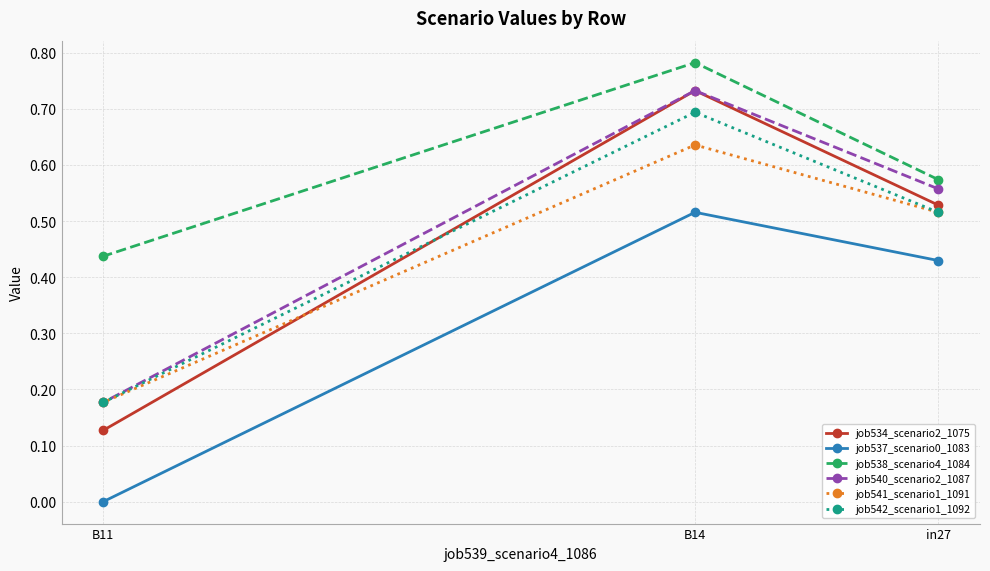

The value of job540_scenario2_1087 at in27 is 0.4. True or false?

False